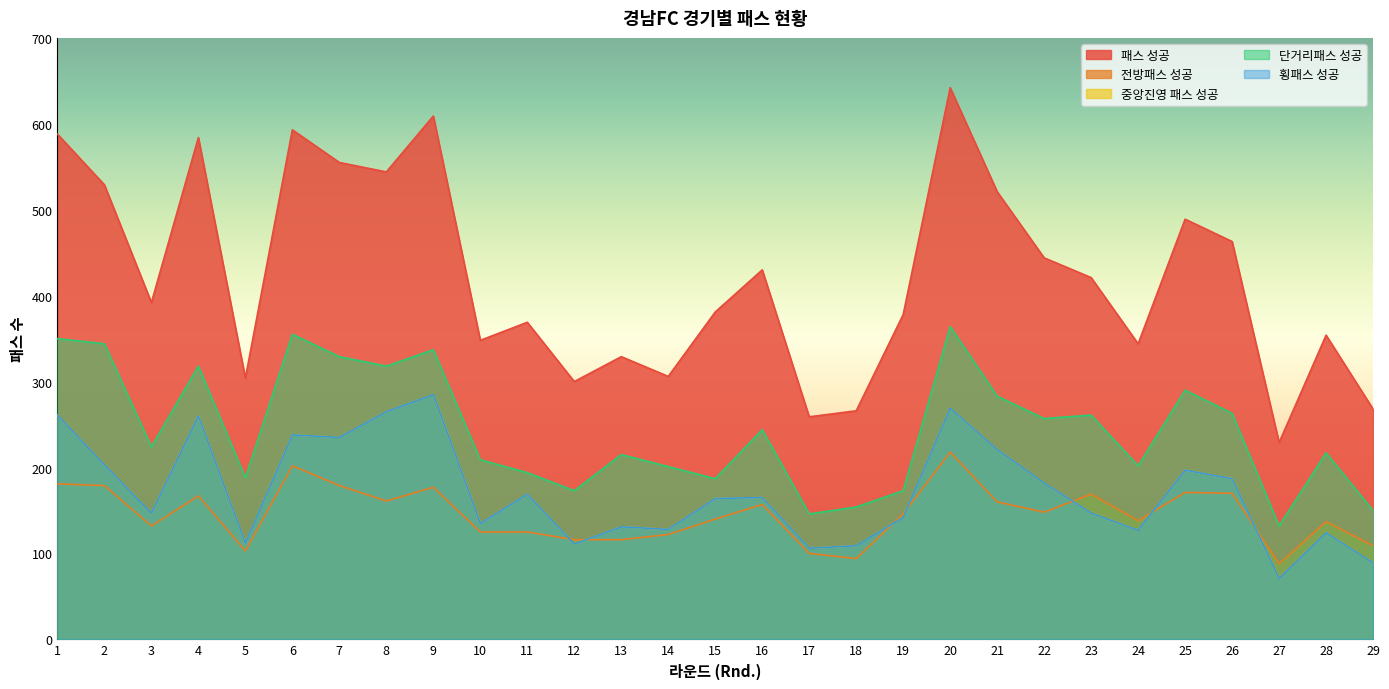

What is the difference between the 단거리패스 성공 values at 18 and 14?

47